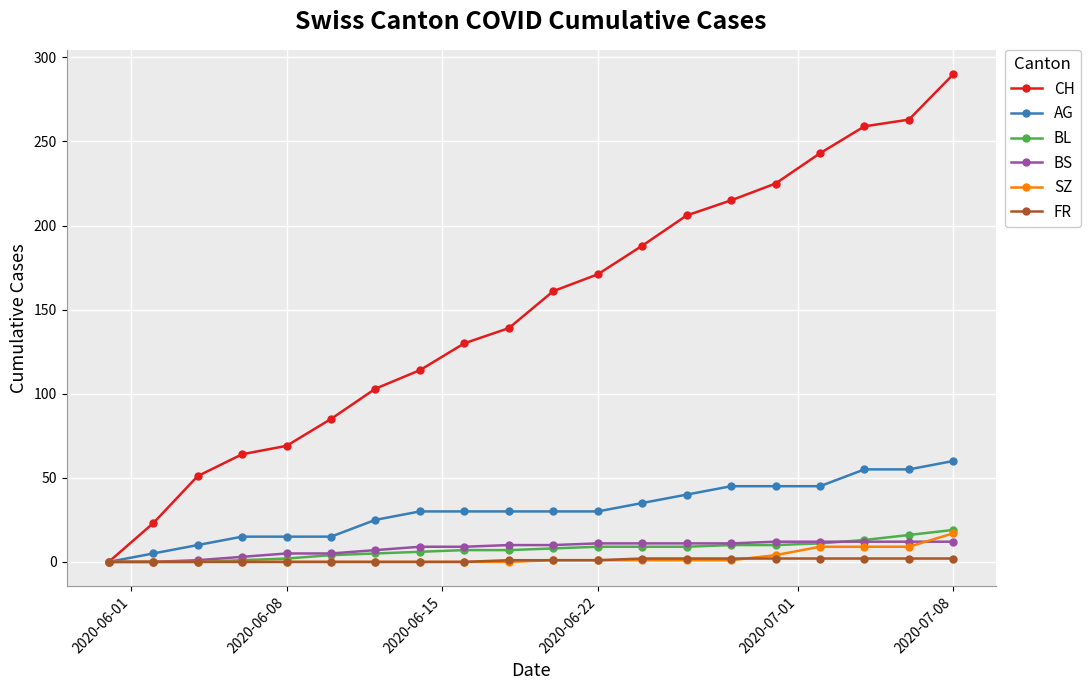

Which series has the widest spread of values?

CH